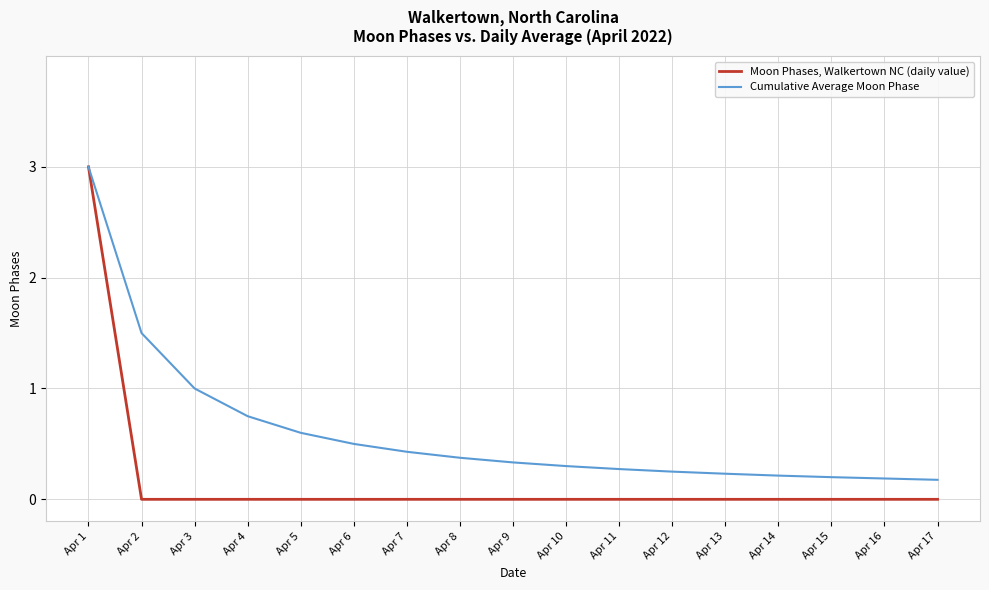

Rank the series by their average value, from highest to lowest.

Cumulative Average Moon Phase, Moon Phases, Walkertown NC (daily value)